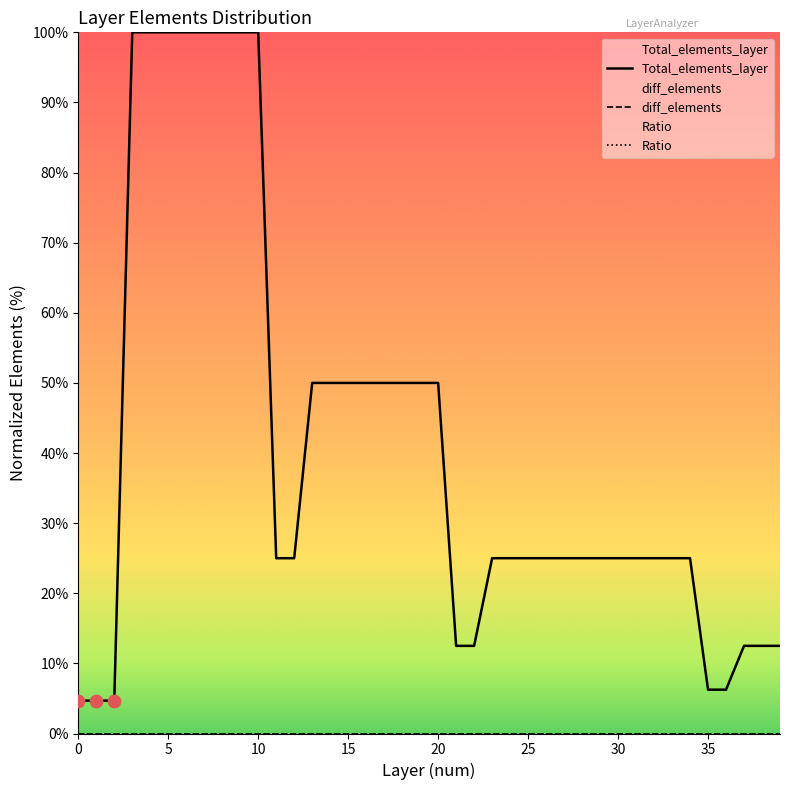

Is the value of diff_elements at 13 greater than the value of Ratio at 16?

No